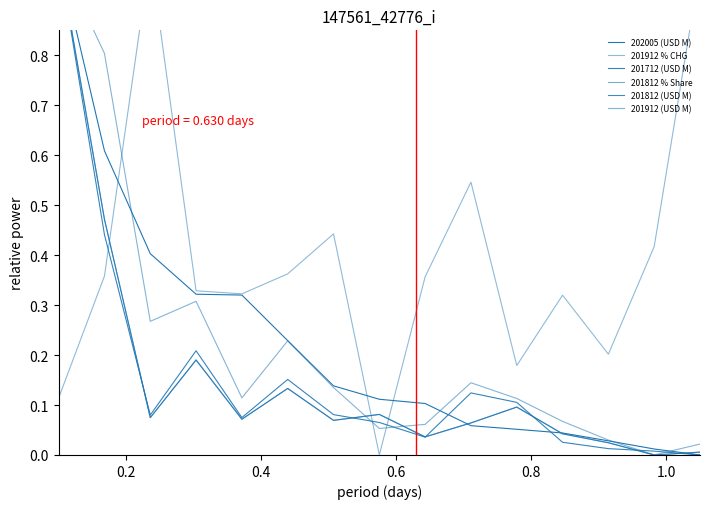

After their last crossing, which series has the higher values: 201712 (USD M) or 201912 (USD M)?

201912 (USD M)